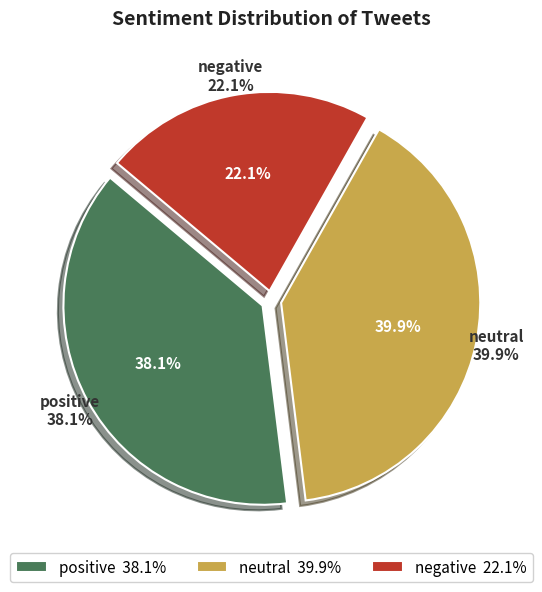

Do neutral and negative together represent more than half of the pie?

Yes